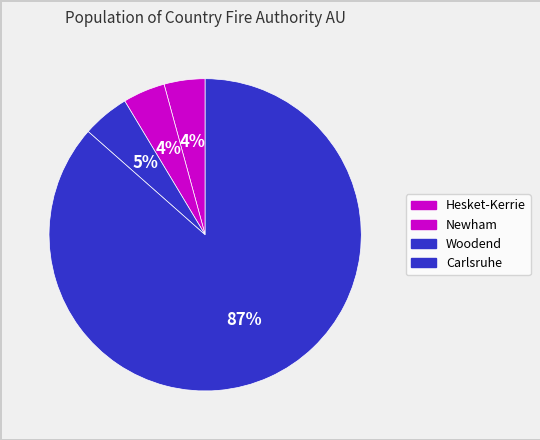

Which has a higher value, Newham or Hesket-Kerrie?

Newham